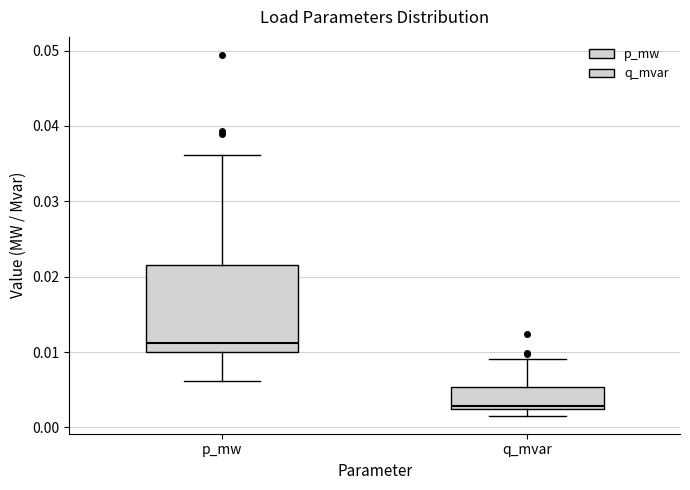

Where does the lower whisker of the box for p_mw end on the y-axis? The values are not printed on the chart, so give them approximately, as read against the axis.

0.006